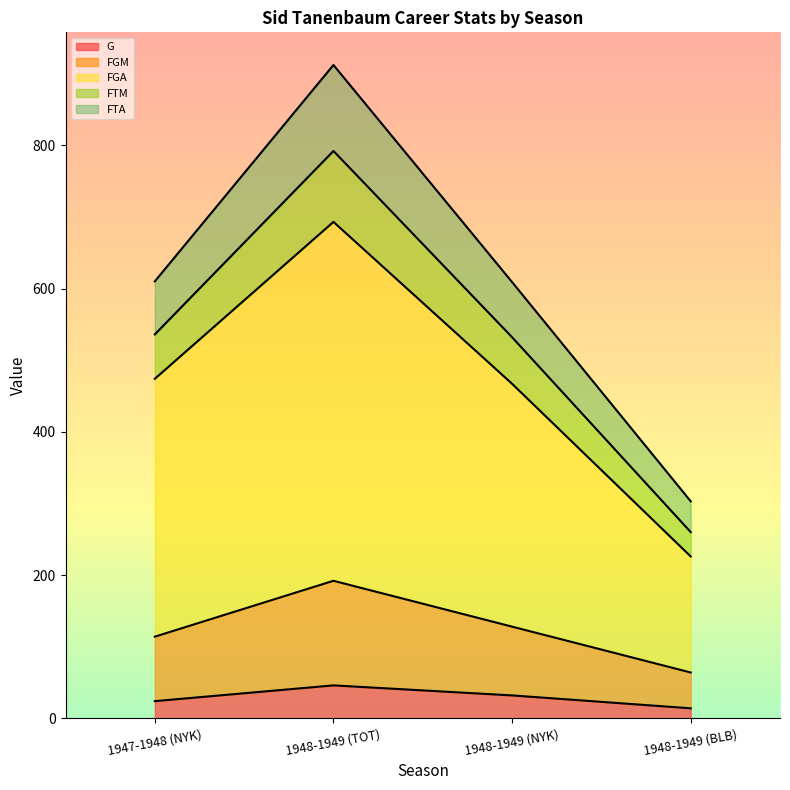

How many lines are shown in the chart?

5